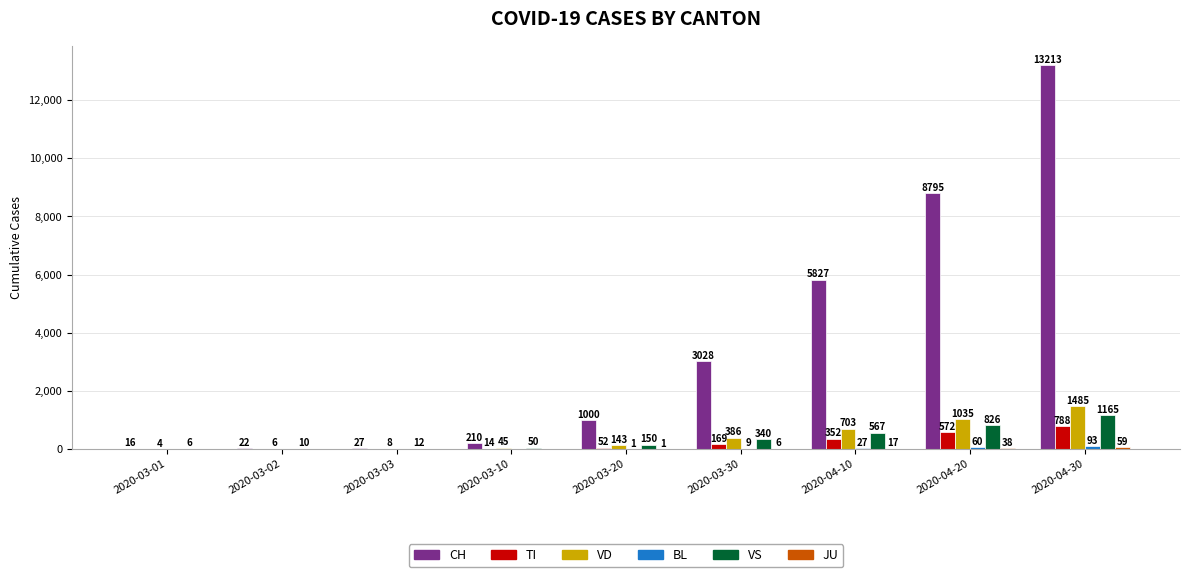

How many groups of bars are there?

9